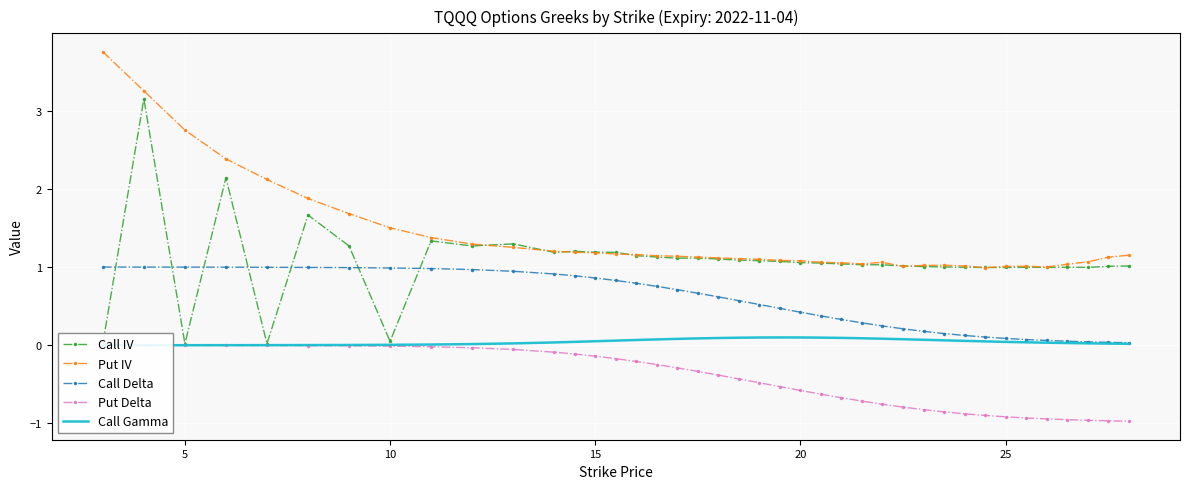

List the series in order of their overall mean, highest first.

Put IV, Call IV, Call Delta, Call Gamma, Put Delta